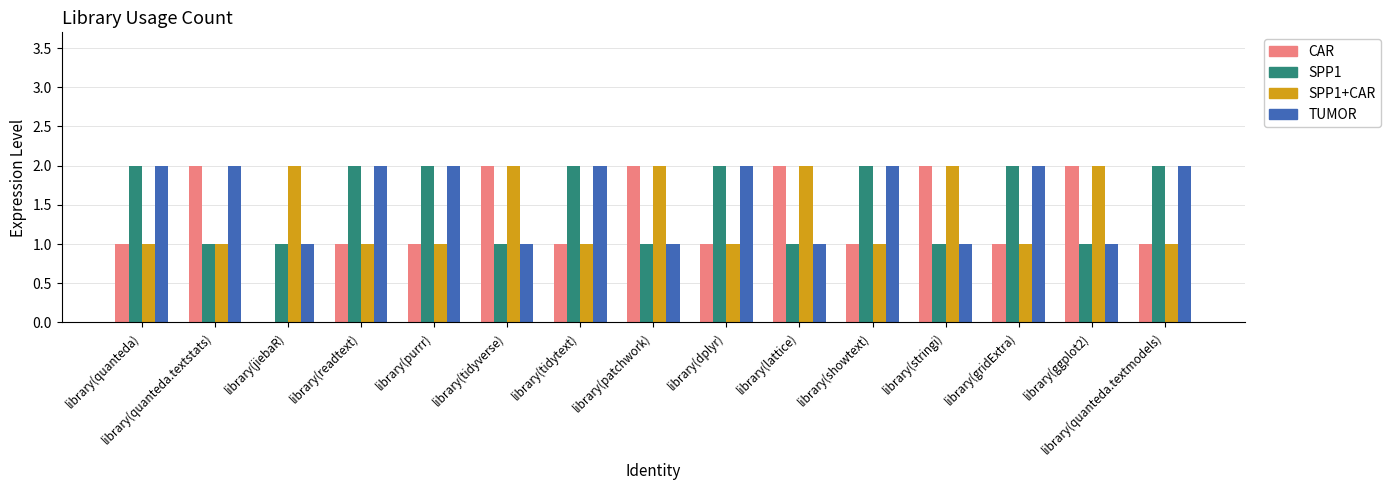

What is the sum of the TUMOR values at library(quanteda) and library(purrr)?

4